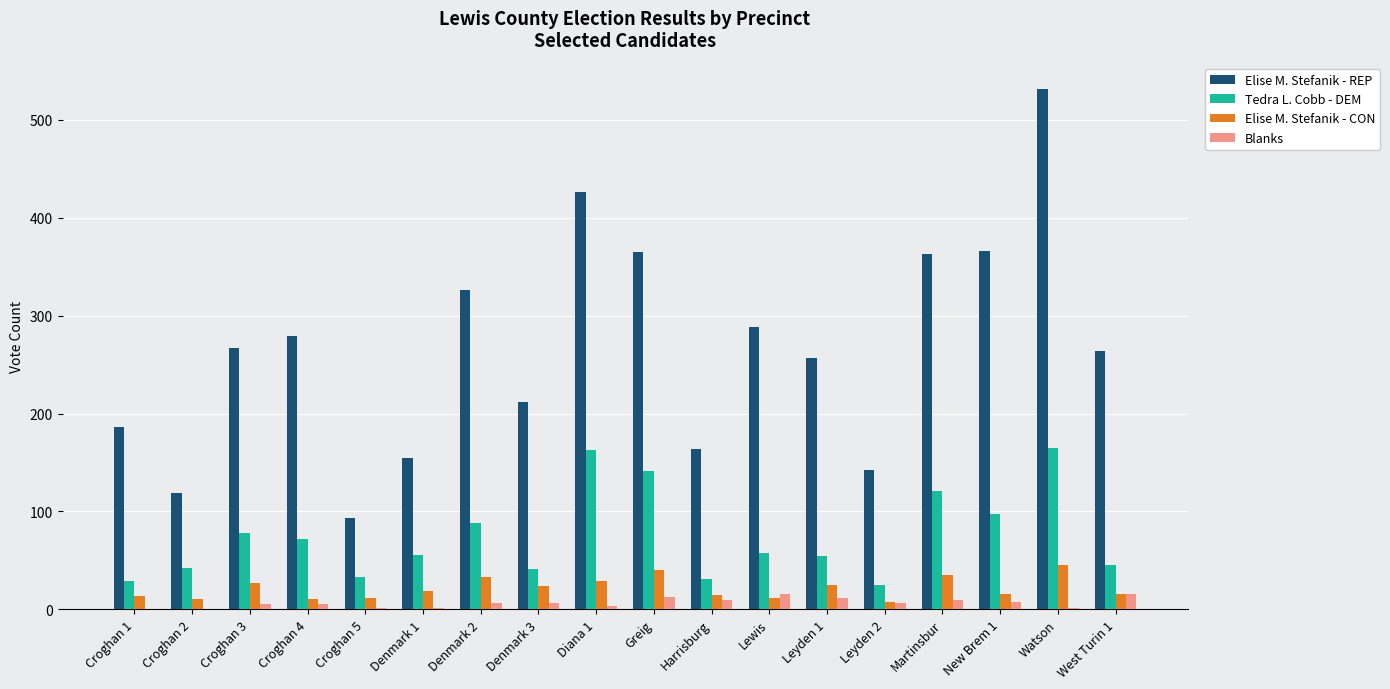

Which series has the largest total across all categories?

Elise M. Stefanik - REP